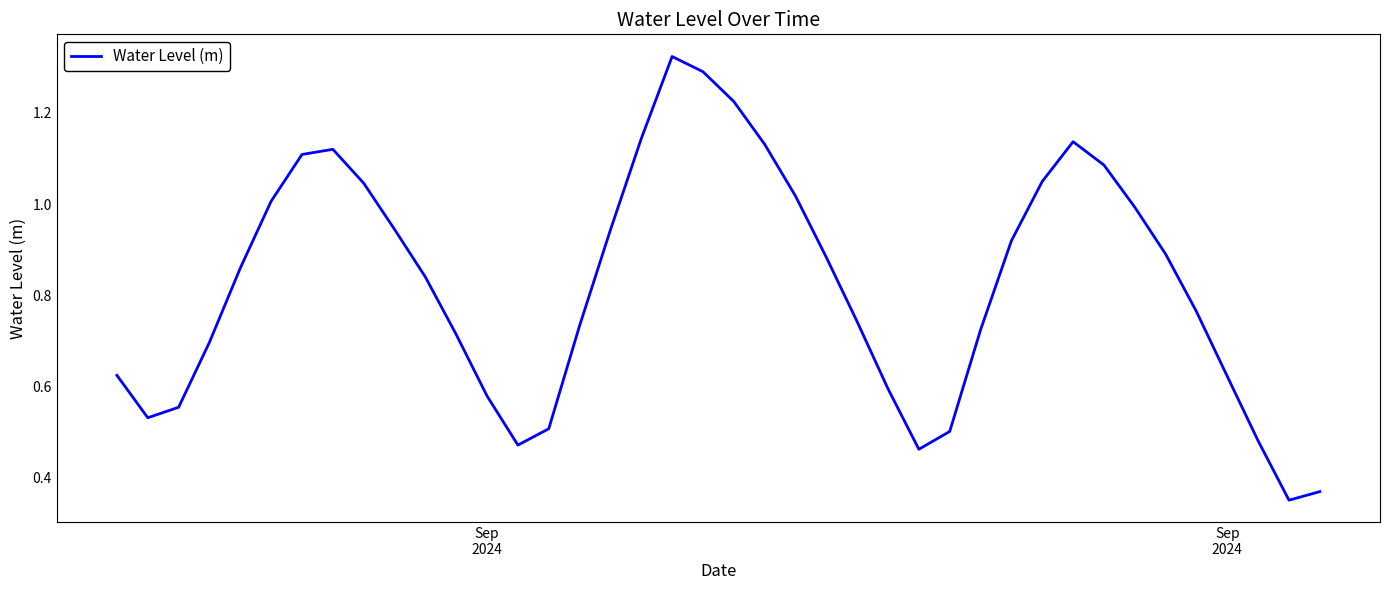

Does the chart have visible grid lines?

No